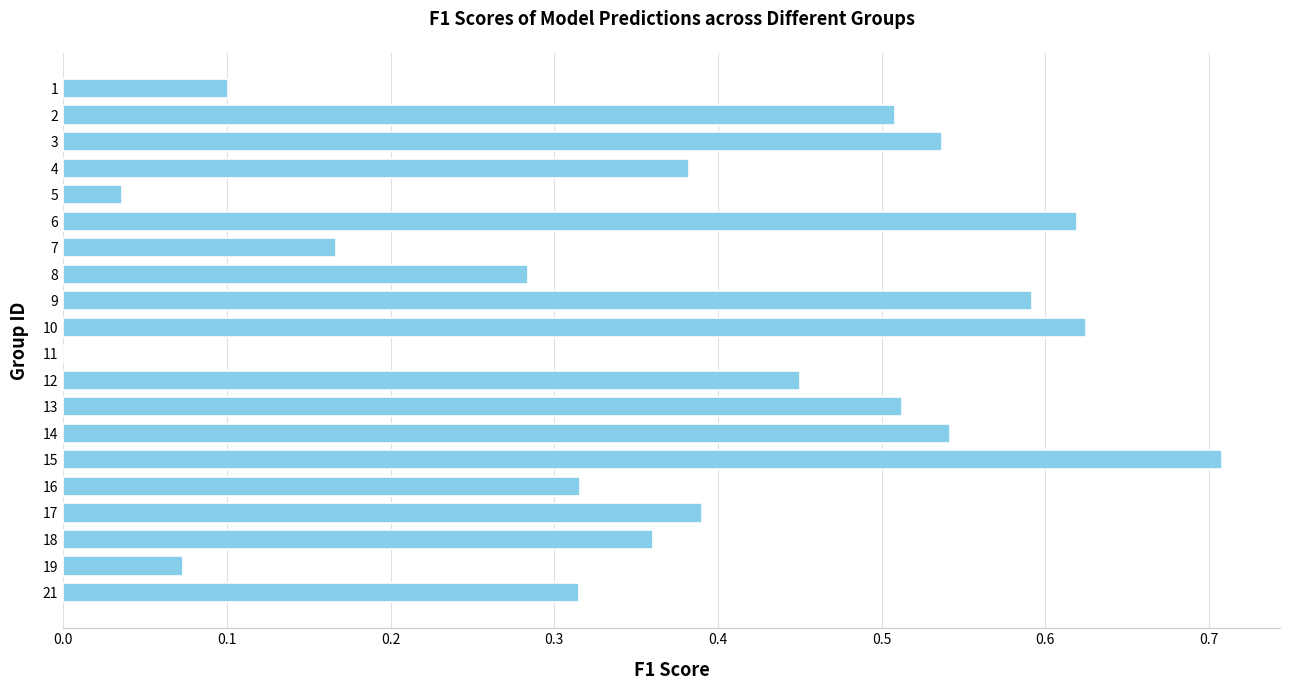

Which category has the highest value across all series?

15